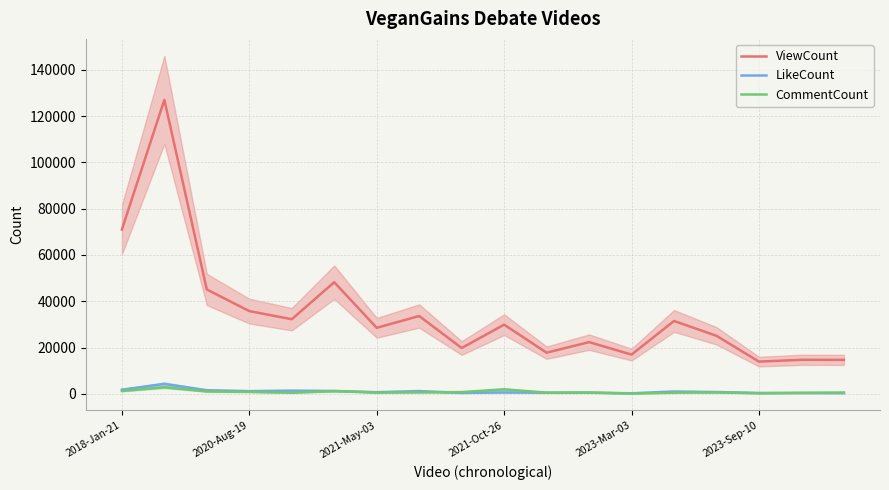

What is the difference between the maximum and second lowest values in the LikeCount series?

3973